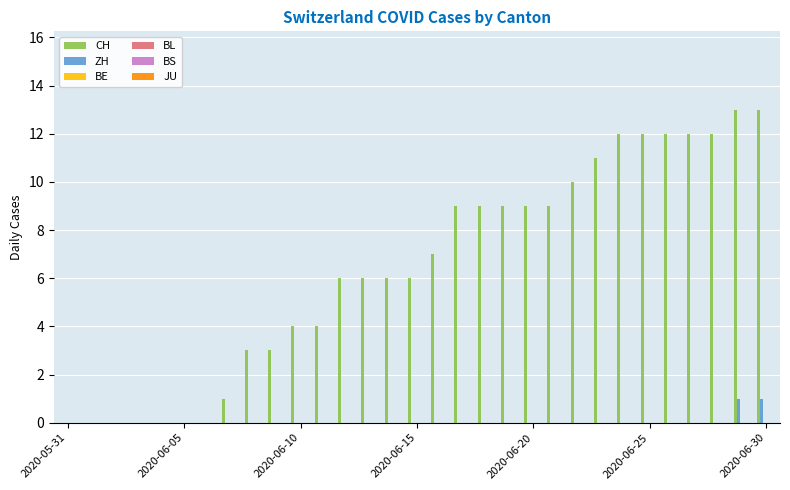

How many data points does each series have?

31